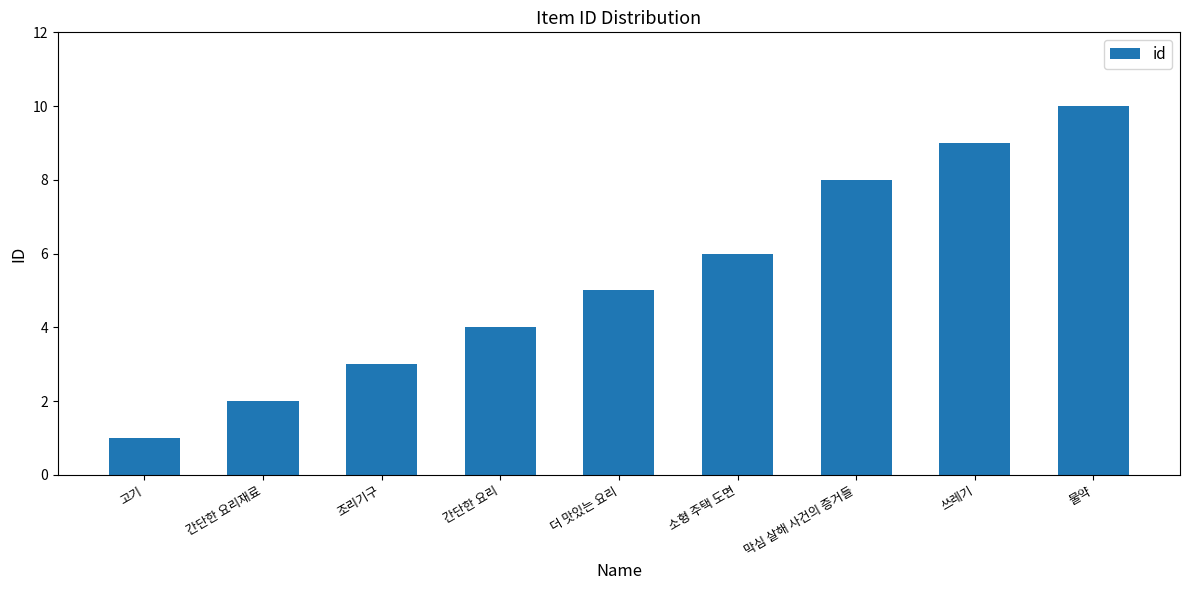

Reading left to right, what are all the values shown in this chart?

고기=1	간단한 요리재료=2	조리기구=3	간단한 요리=4	더 맛있는 요리=5	소형 주택 도면=6	막심 살해 사건의 증거들=8	쓰레기=9	물약=10